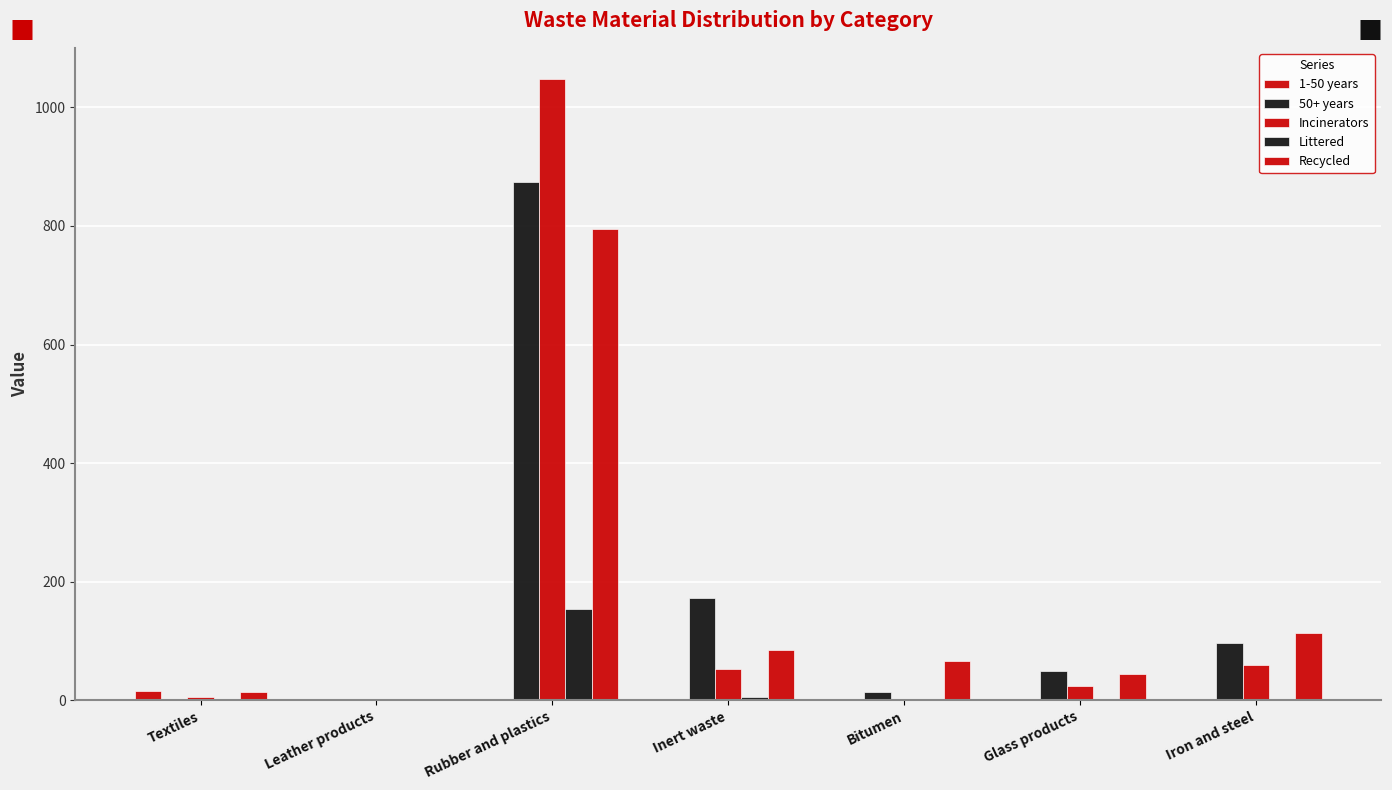

Does the chart contain stacked bars?

No